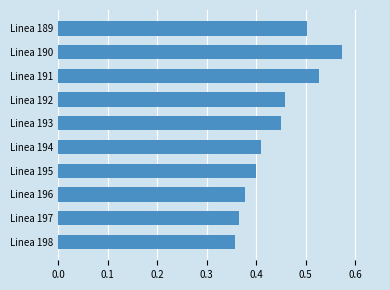

Does the chart contain stacked bars?

No